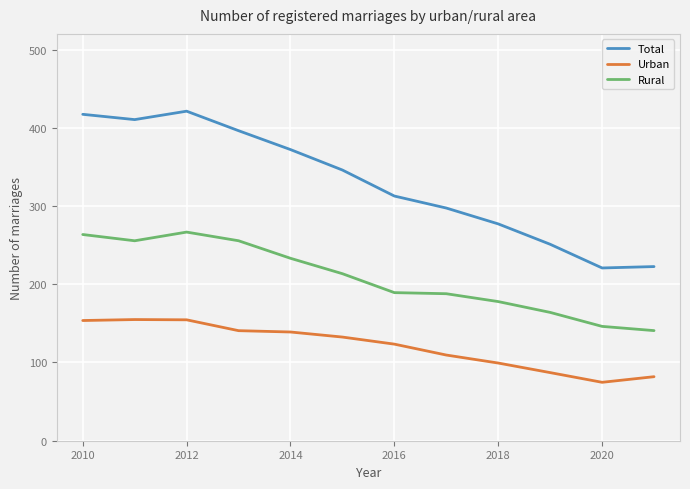

Which series has the widest spread of values?

Total